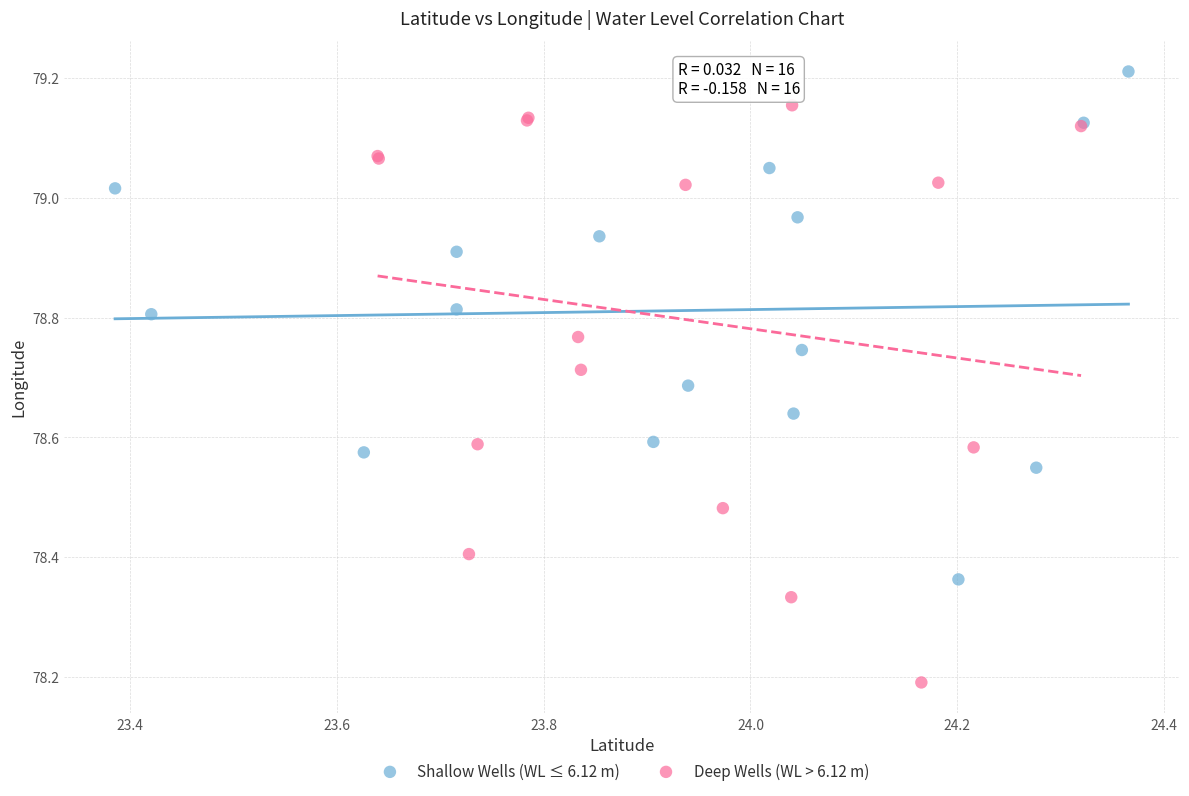

Which series has the widest spread of Y values?

Deep Wells (WL > 6.12 m)